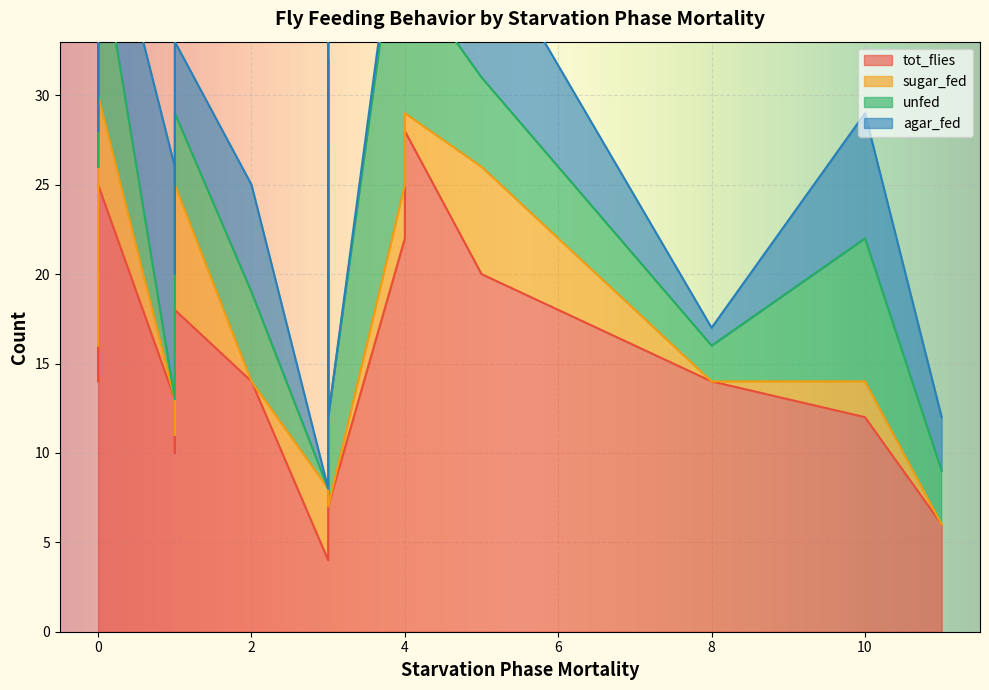

How many values in the tot_flies series are below 15?

9